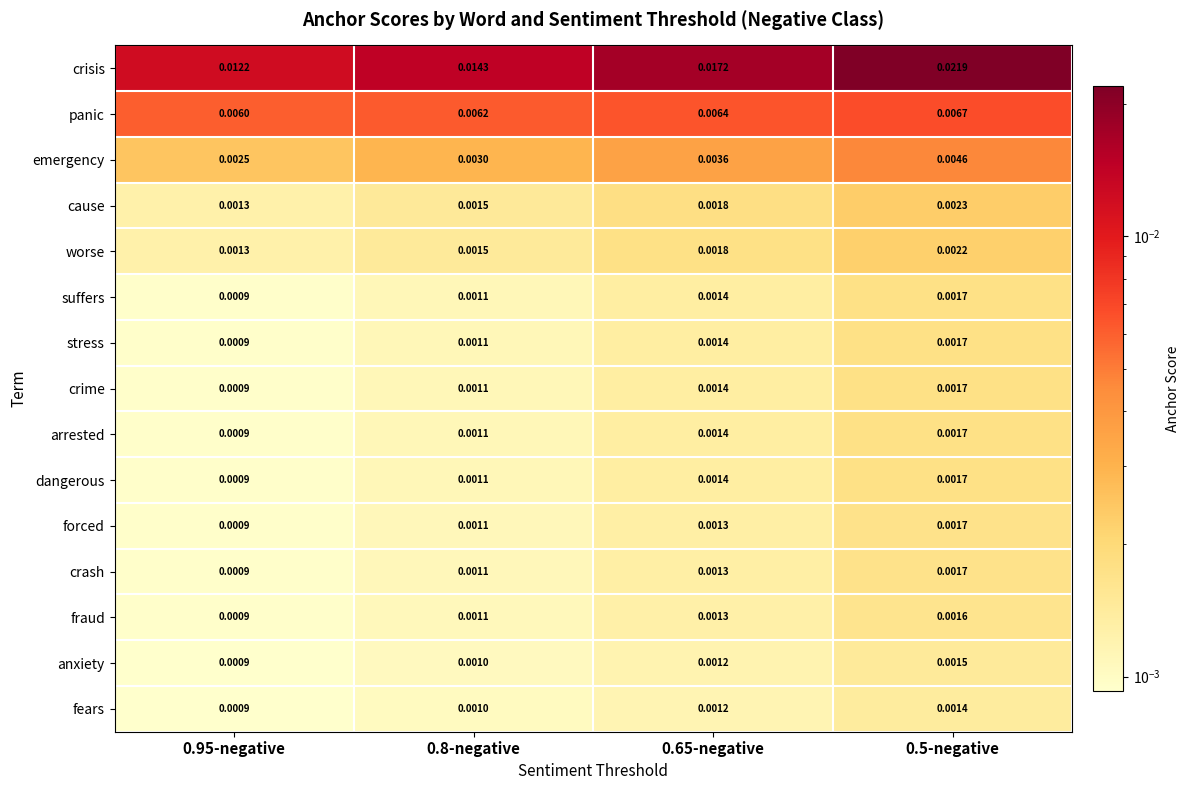

Between 0.65-negative and 0.5-negative, which series saw the biggest shift?

crisis